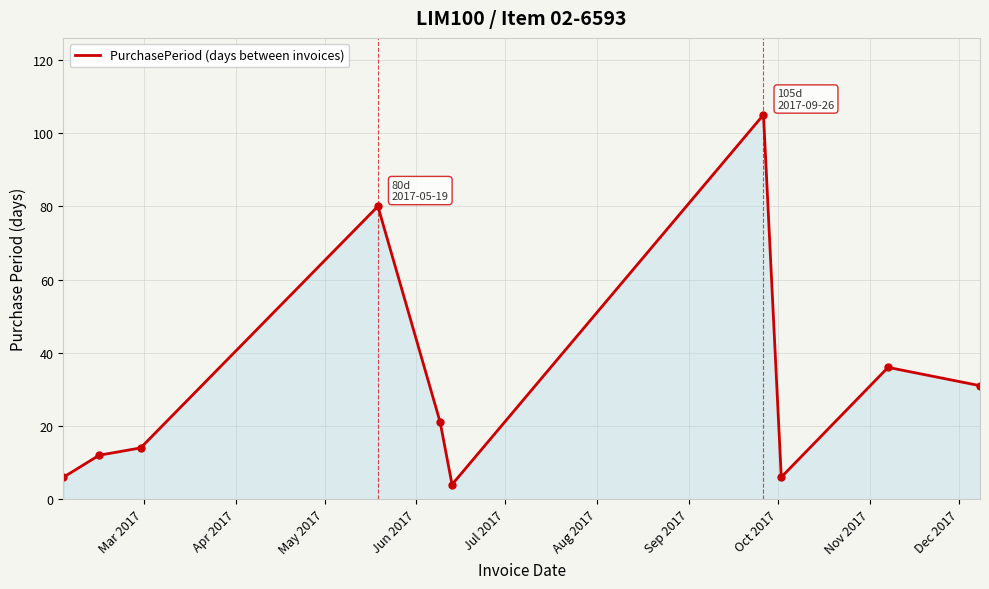

What is the minimum value shown in the chart?

4